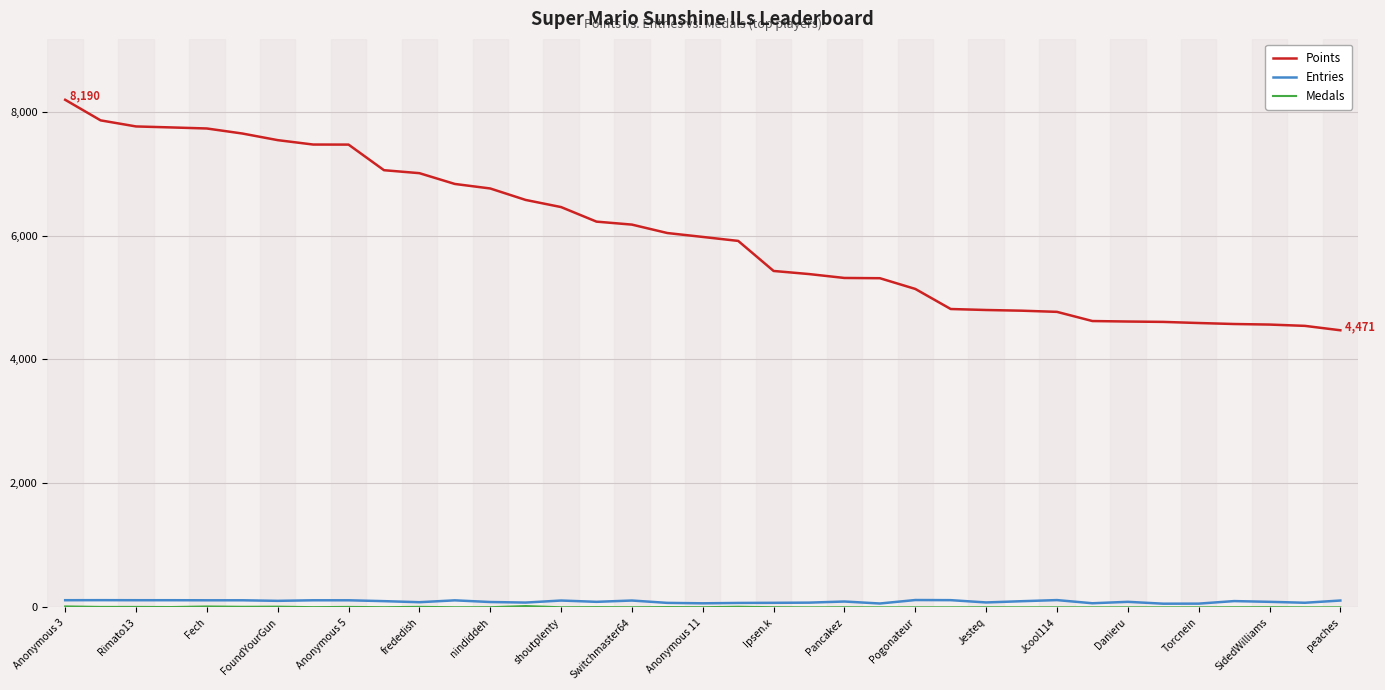

True or false: Points and Entries intersect in this chart.

False